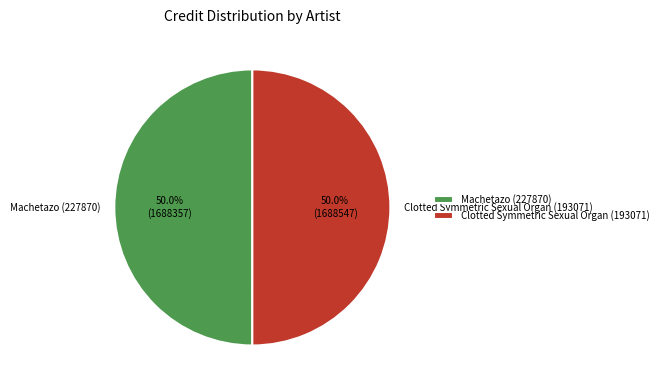

Count the number of slices in the pie.

2